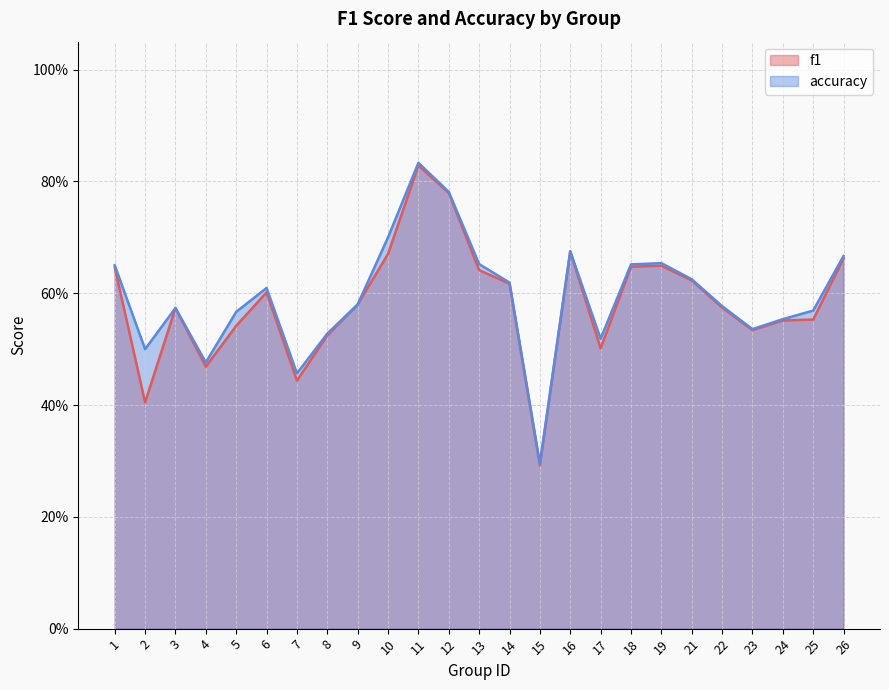

What is the average value of the f1 series?

0.6